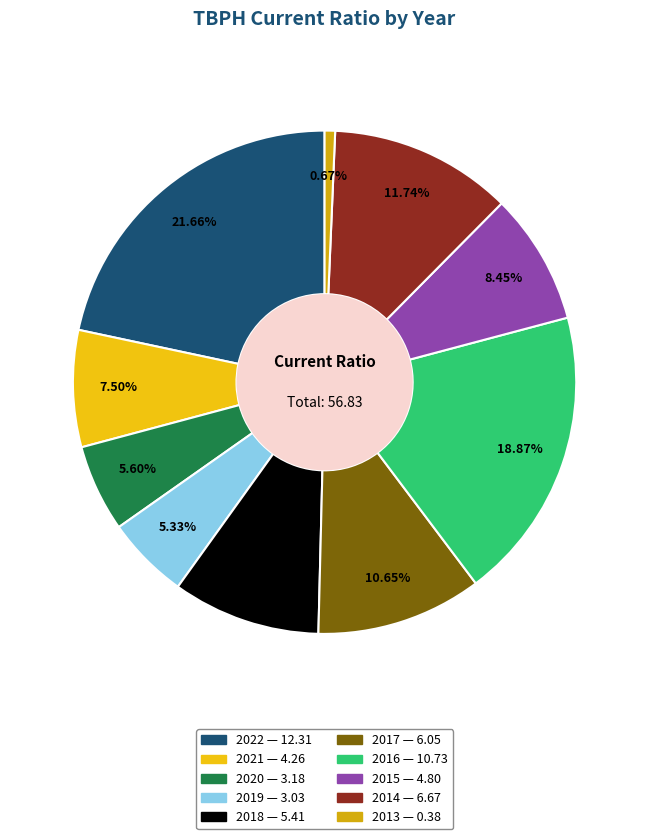

Approximately how many times larger is the value at 2019 compared to 2020?

1.0